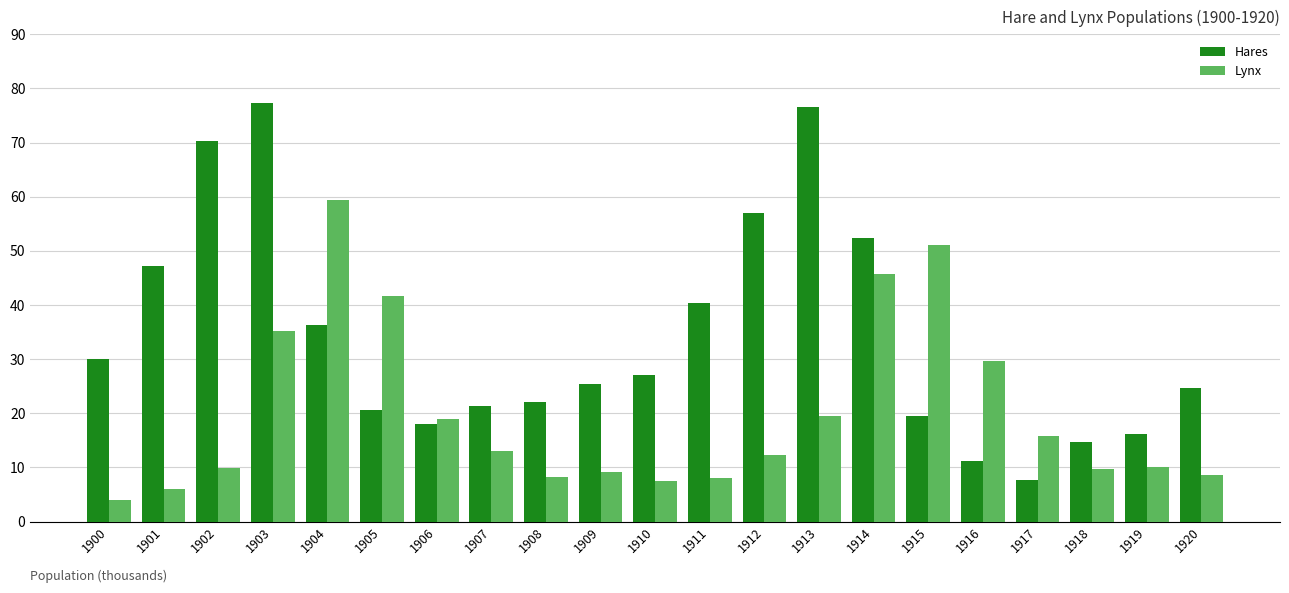

What value does the Lynx series have at 1906?

19.0